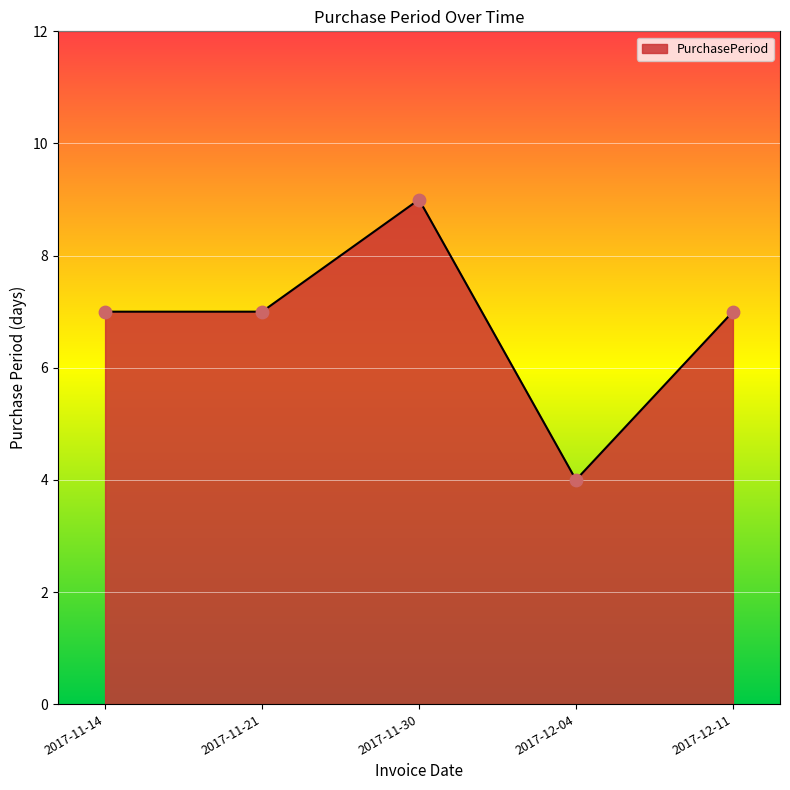

Which has a higher value, 2017-11-21 or 2017-11-30?

2017-11-30